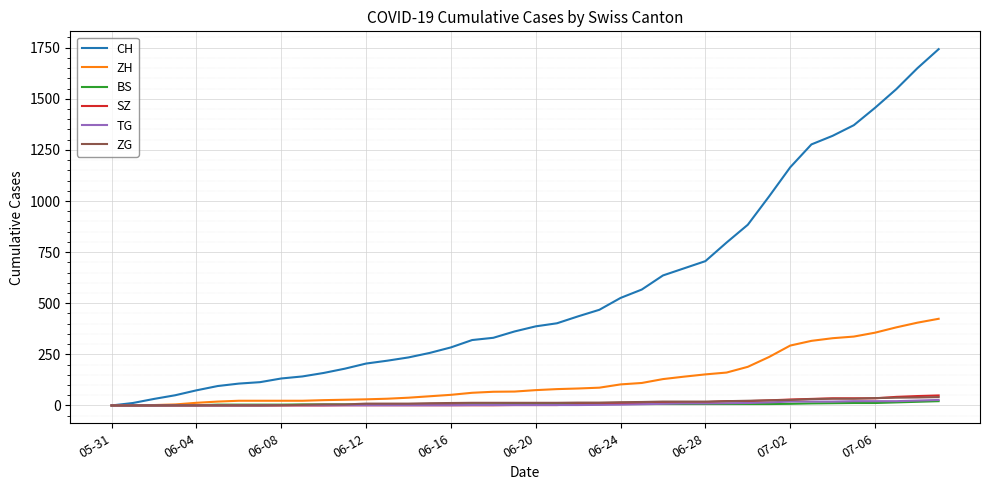

Which series has the largest total across all categories?

CH